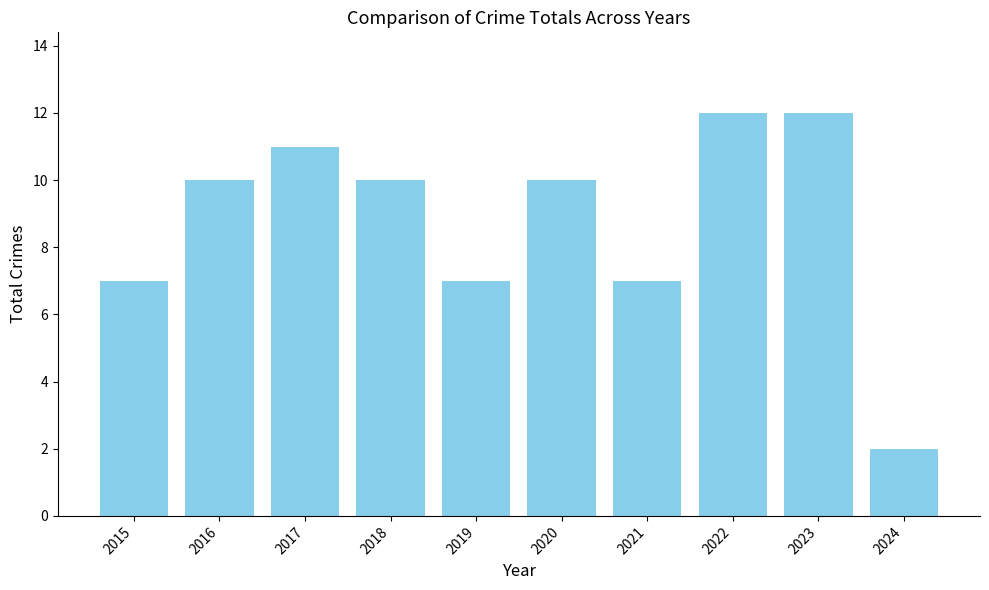

How many series are shown in this chart?

1